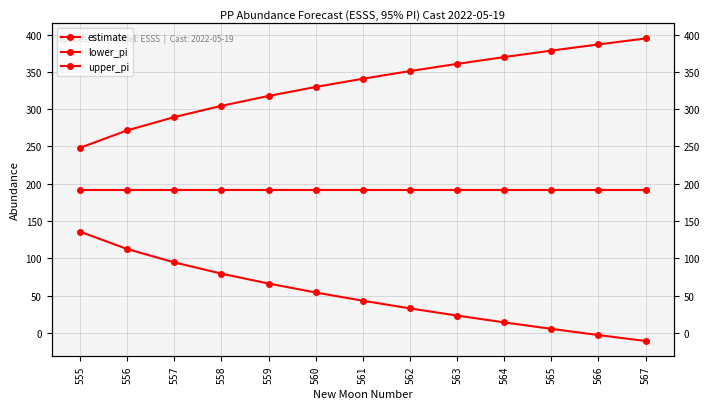

At which label does lower_pi reach its minimum?

567